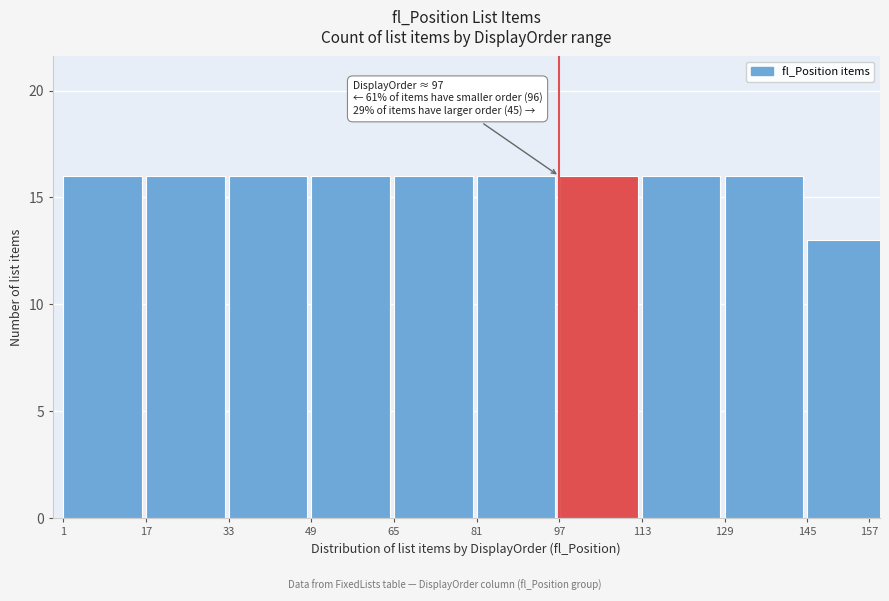

Reading right to left, list all the values displayed in this chart.

157=13	129=16	113=16	97=16	81=16	65=16	49=16	33=16	17=16	1=16